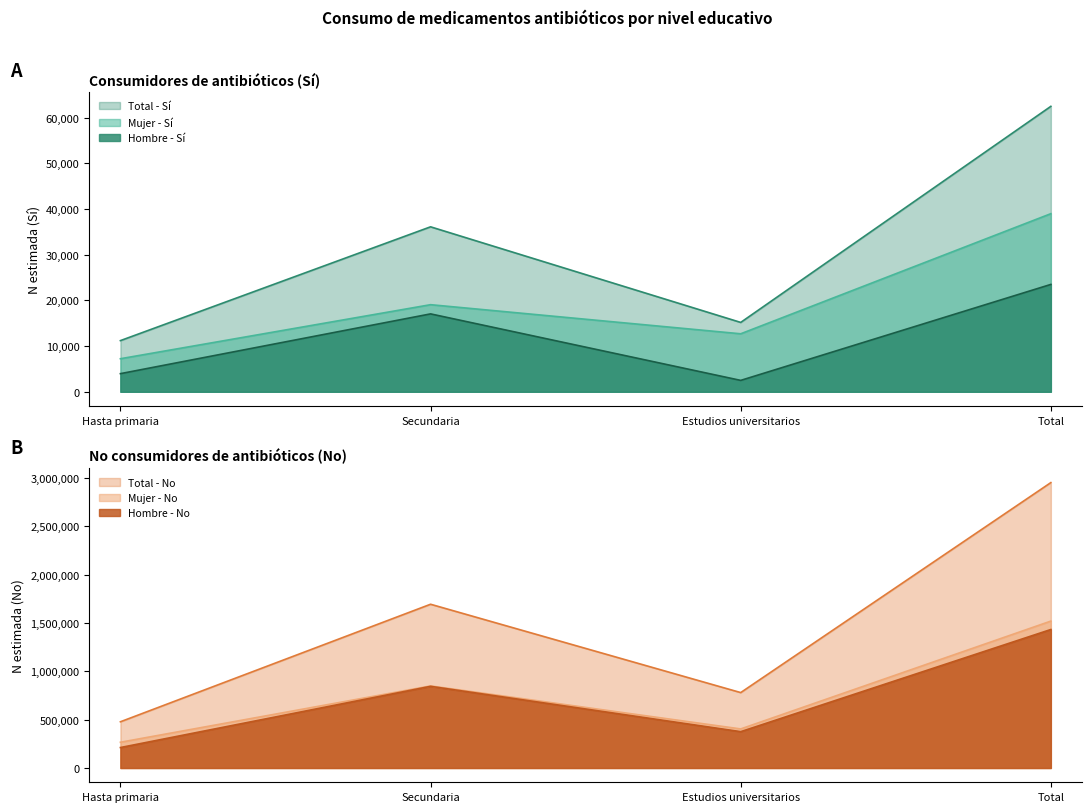

What are all the series names shown in the legend?

Hombre - Sí (N estimada), Mujer - Sí (N estimada), Total - Sí (N estimada), Hombre - No (N estimada), Mujer - No (N estimada), Total - No (N estimada)